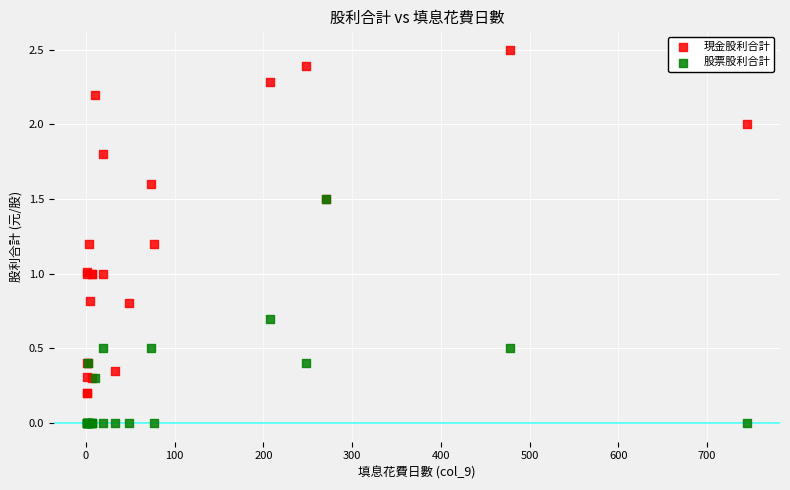

Which series has the largest Y range (max minus min)?

現金股利合計